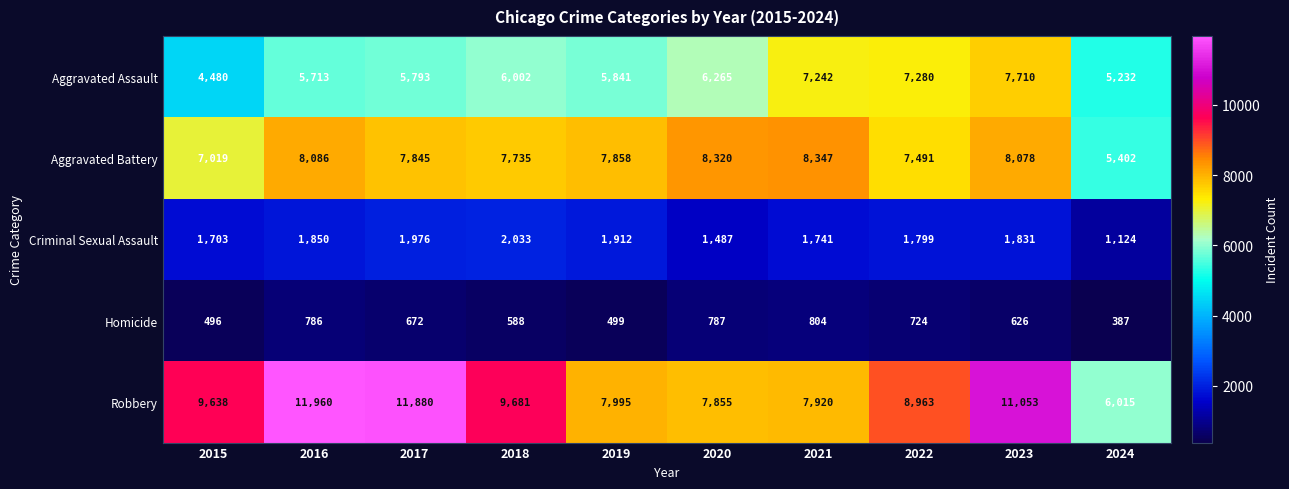

At how many categories does at least one series exceed 2298?

10